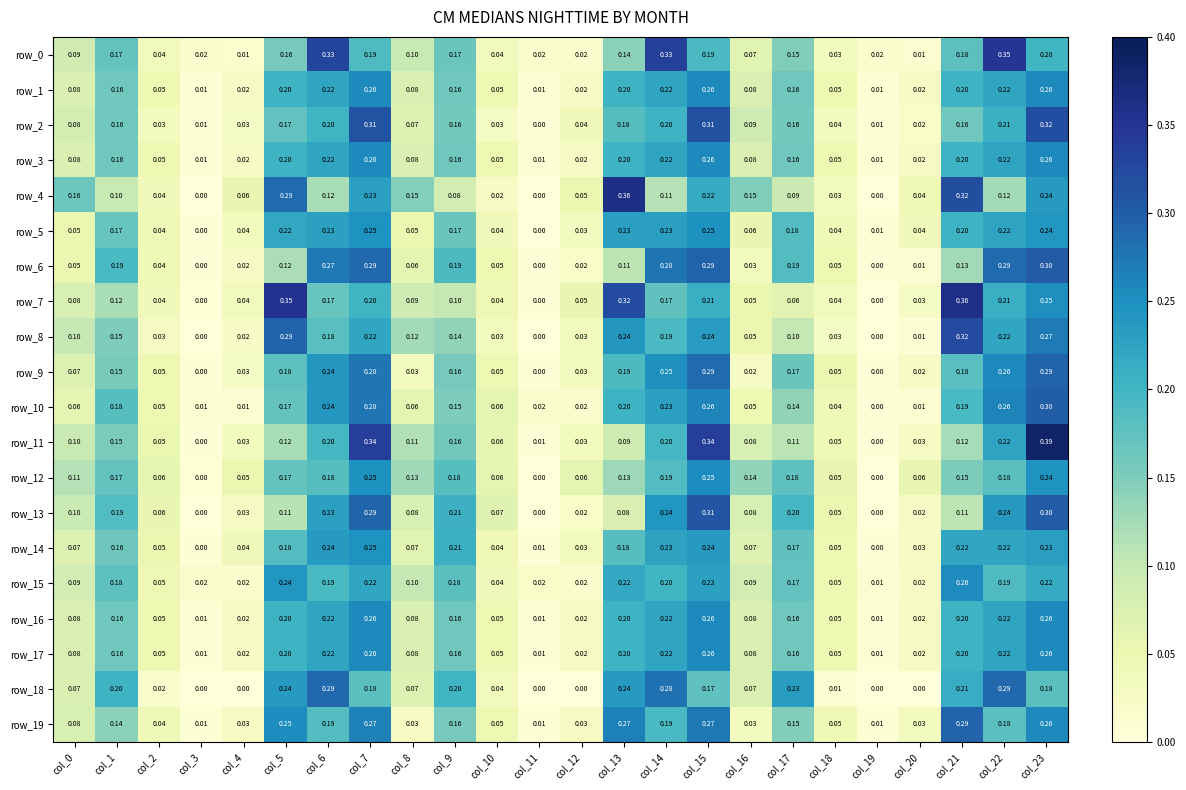

Which series changed the most between col_11 and col_23?

row_11